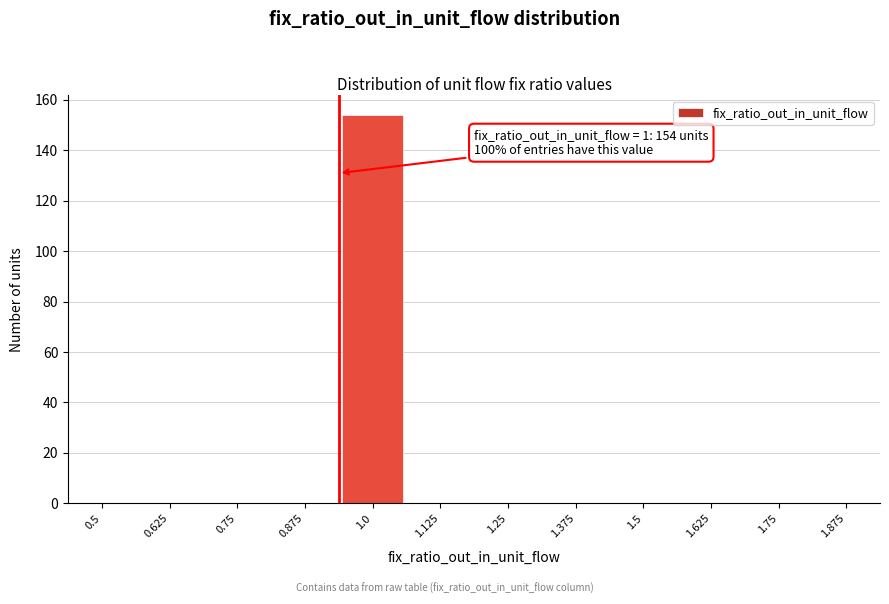

Reading left to right, transcribe all the data shown in this chart.

0.5=0	0.625=0	0.75=0	0.875=0	1.0=154	1.125=0	1.25=0	1.375=0	1.5=0	1.625=0	1.75=0	1.875=0